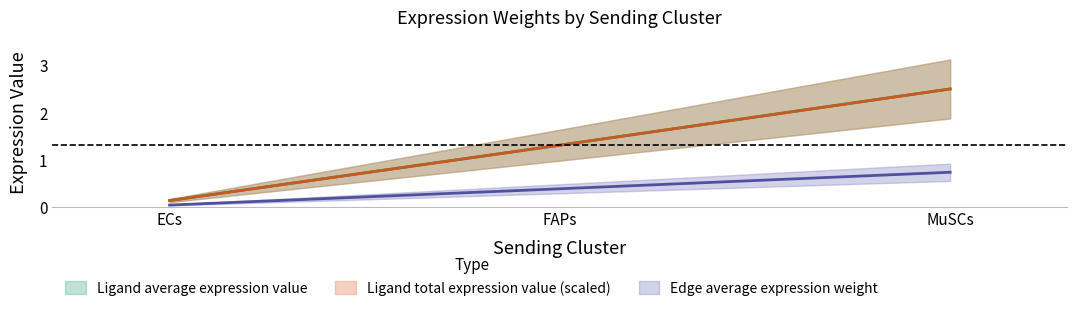

Which category has the lowest value across all series?

ECs